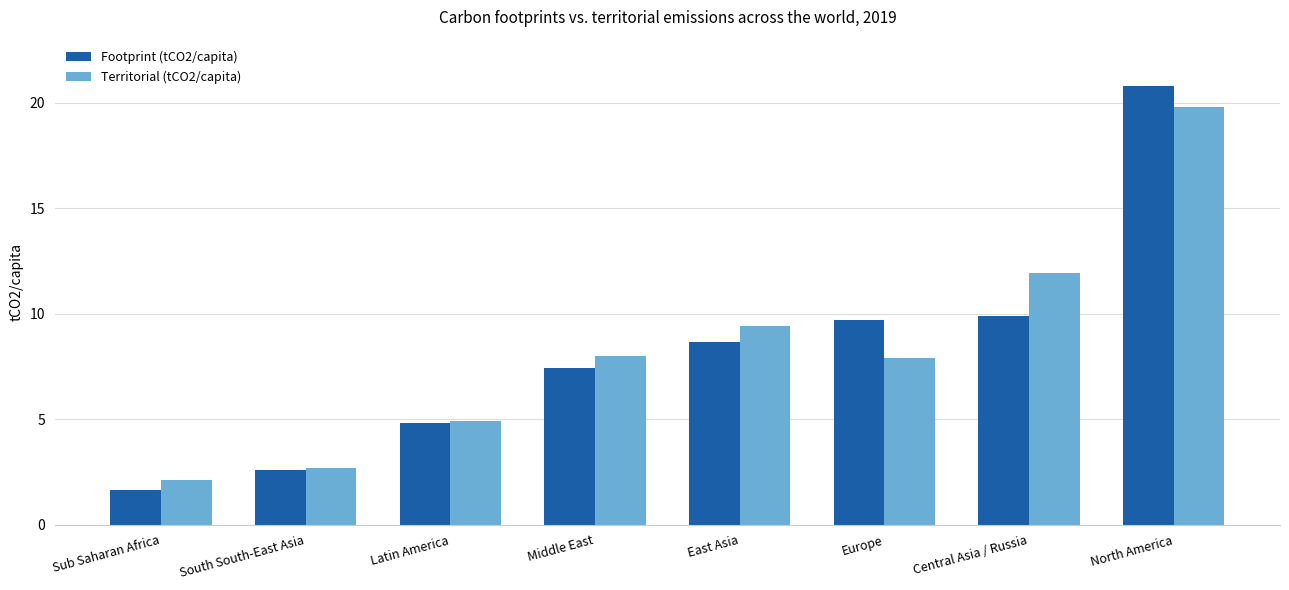

Reading left to right, list all the values displayed in this chart.

Footprint (tCO2/capita): Sub Saharan Africa=1.6	South South-East Asia=2.6	Latin America=4.8	Middle East=7.4	East Asia=8.6	Europe=9.7	Central Asia / Russia=9.9	North America=20.8
Territorial (tCO2/capita): Sub Saharan Africa=2.1	South South-East Asia=2.7	Latin America=4.9	Middle East=8.0	East Asia=9.4	Europe=7.9	Central Asia / Russia=11.9	North America=19.8